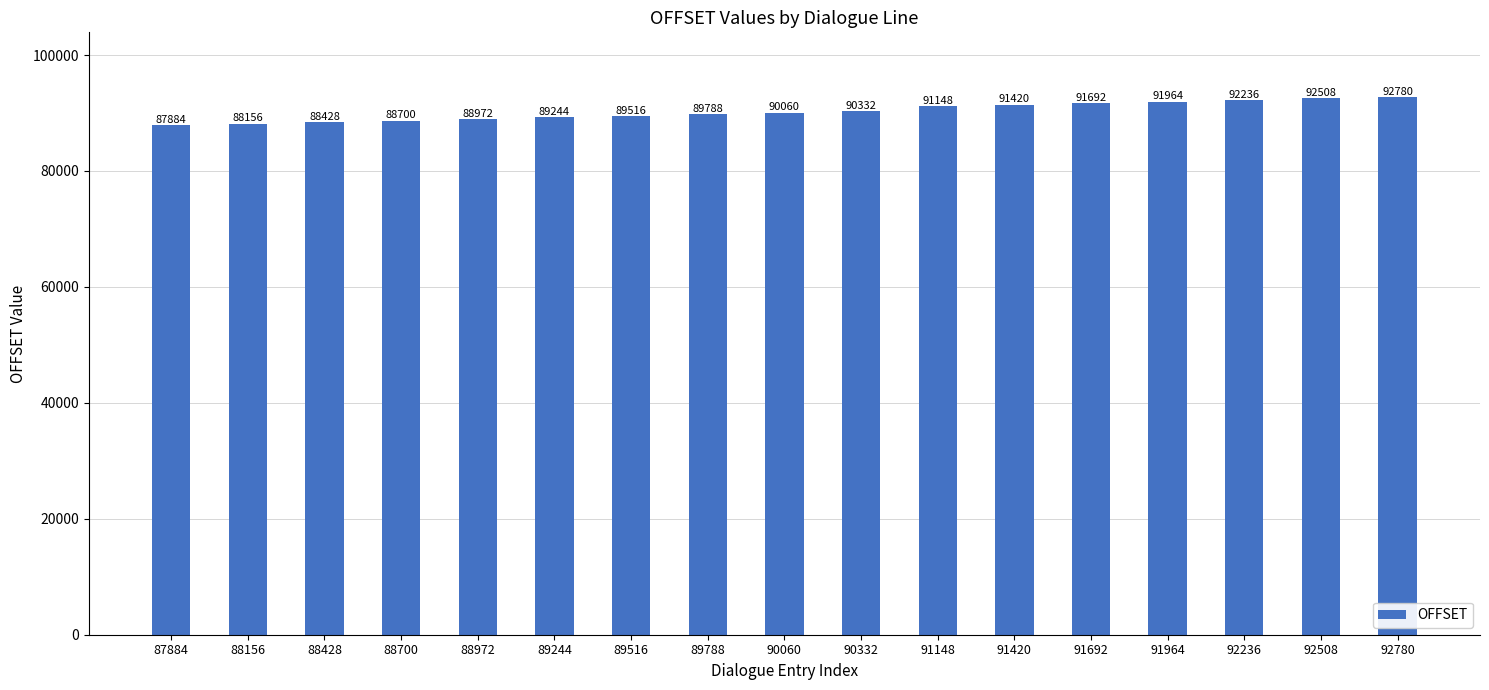

Reading left to right, transcribe all the data shown in this chart.

87884	88156	88428	88700	88972	89244	89516	89788	90060	90332	91148	91420	91692	91964	92236	92508	92780